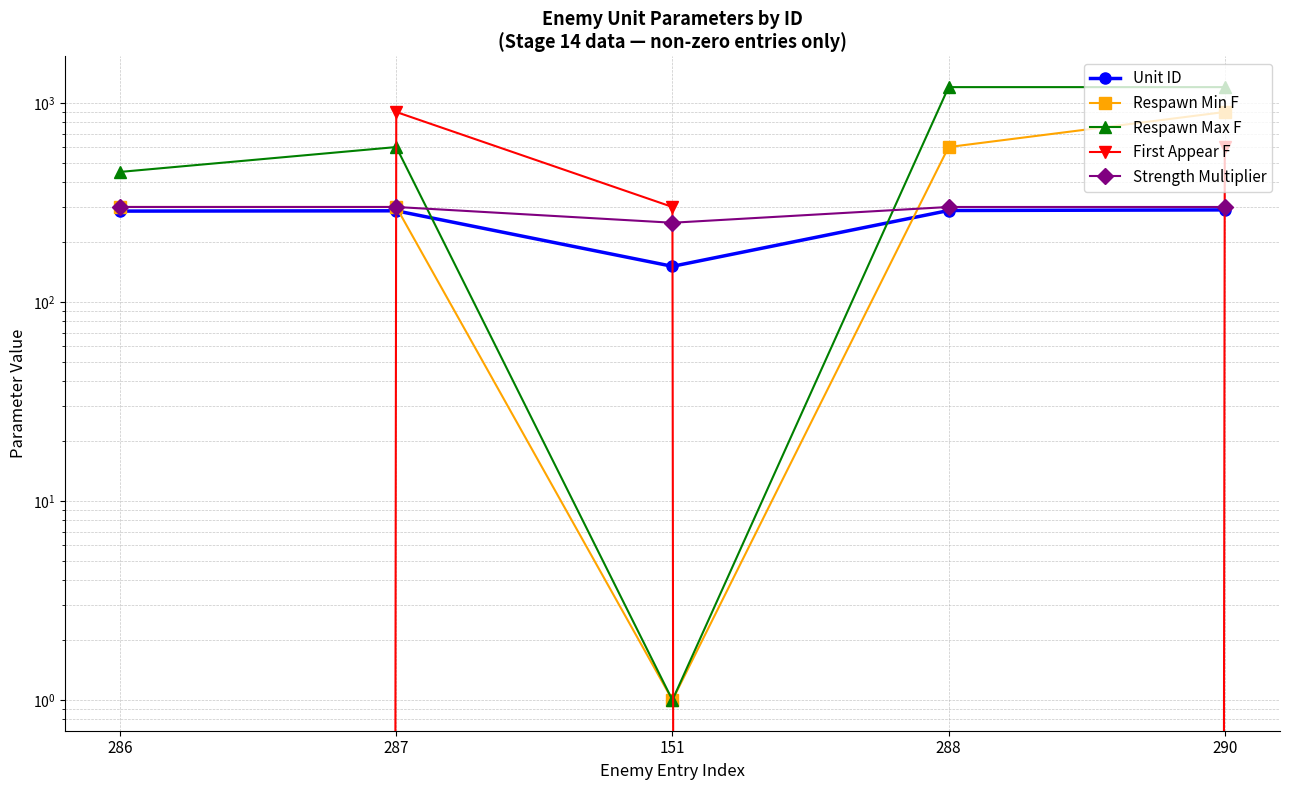

What is the difference between the maximum and minimum values in the Respawn Min F series?

899